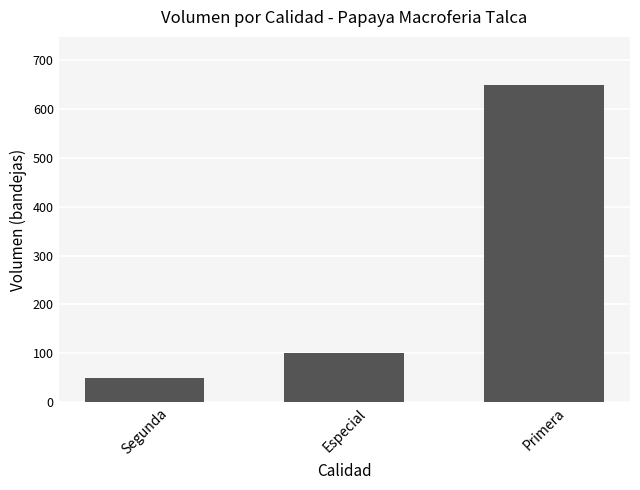

Which category has the highest value across all series?

Primera